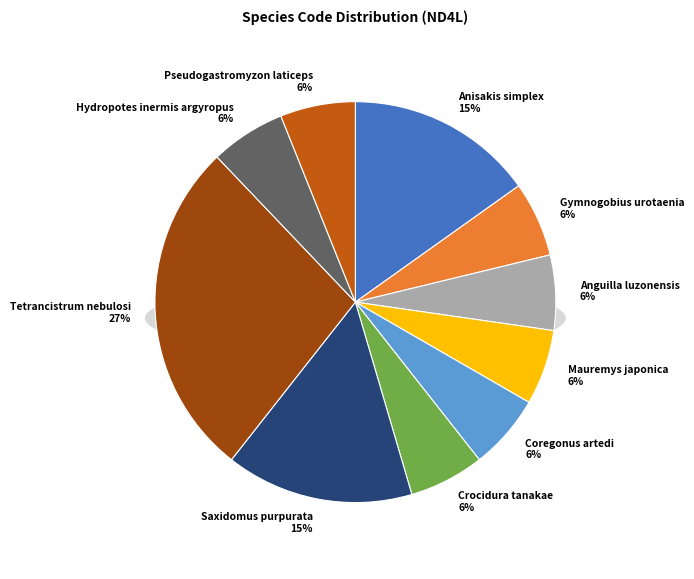

What is the ratio of the value at Crocidura tanakae to the value at Pseudogastromyzon laticeps?

1.0